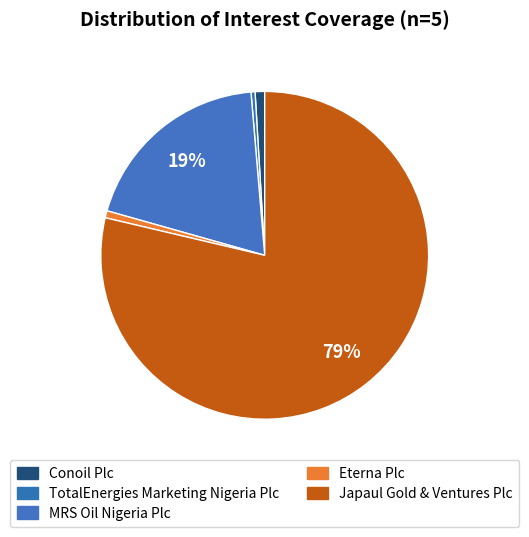

Which category has the biggest portion of the pie?

Japaul Gold & Ventures Plc